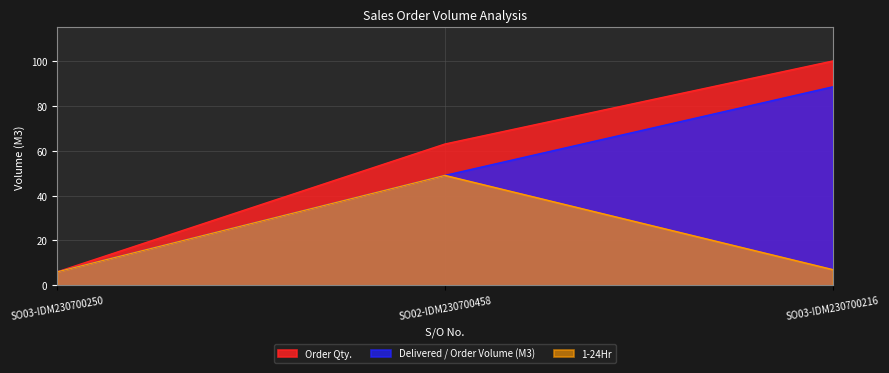

The Order Qty. series shows 63.0 at SO02-IDM230700458. True or false?

True